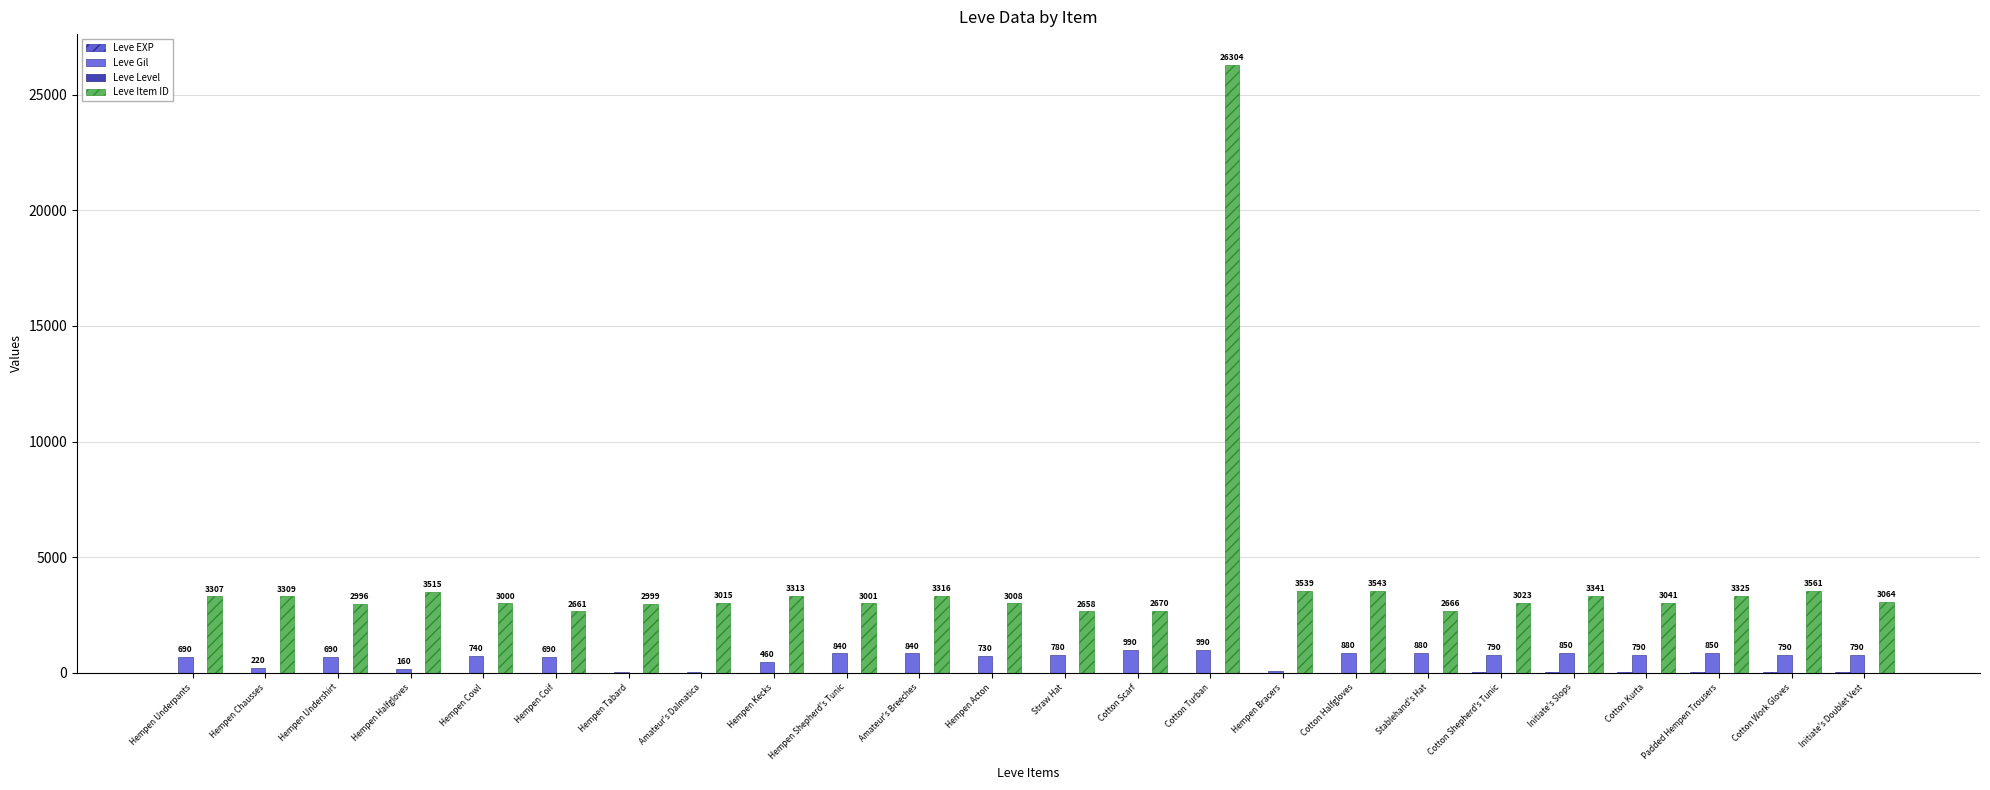

Where does the Leve Item ID series first go above 3064?

Hempen Underpants